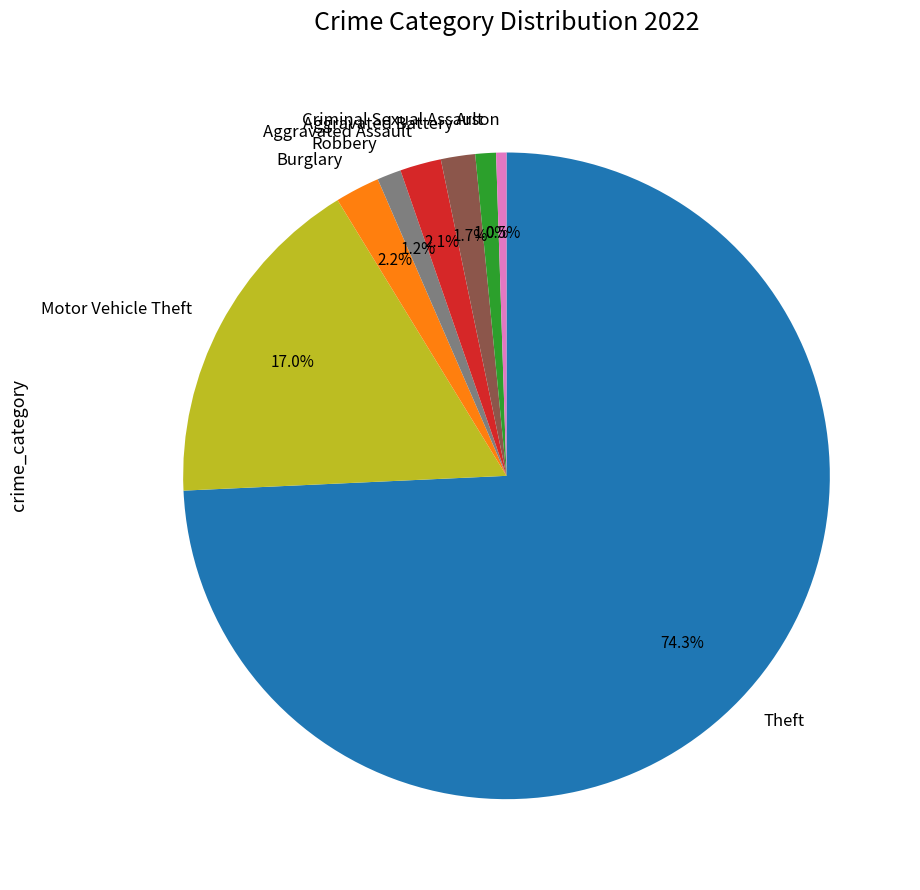

How many segments does this pie chart have?

8